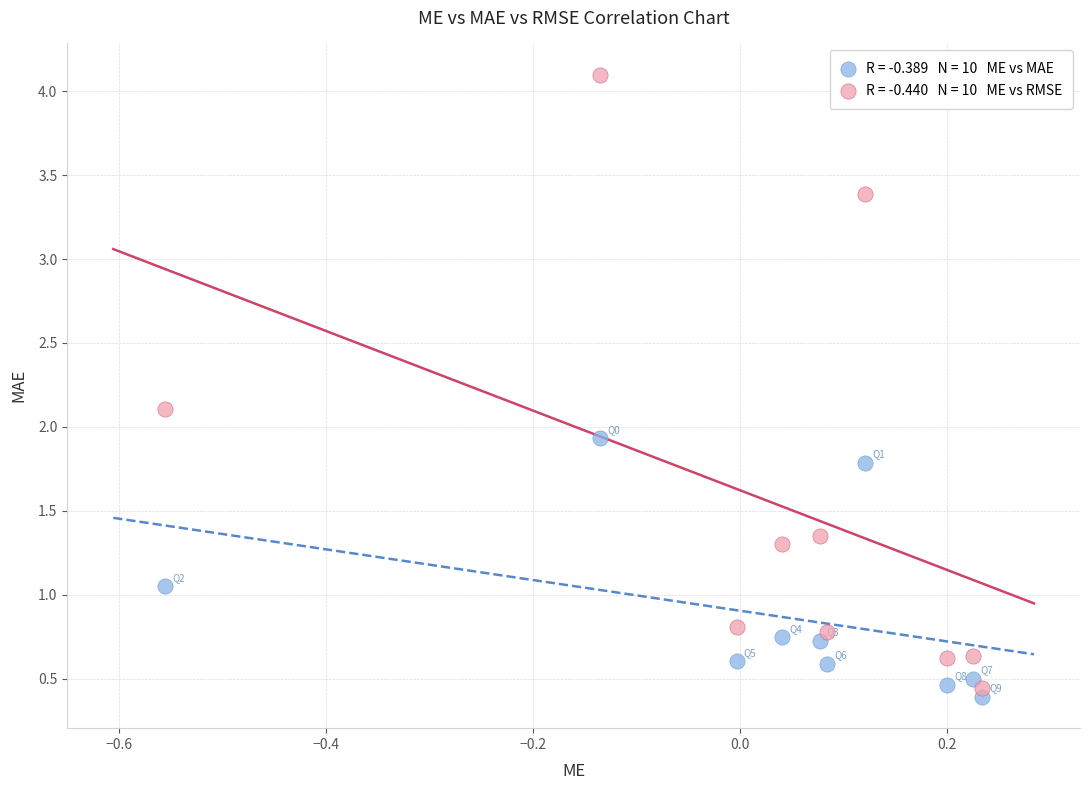

Across all series, what Y value is closest to 2?

1.9